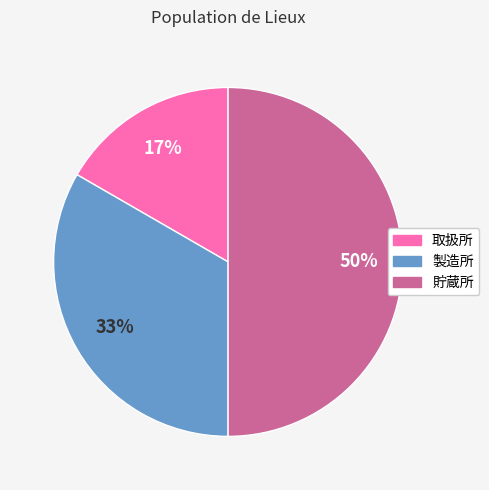

Which slice is the largest?

貯蔵所